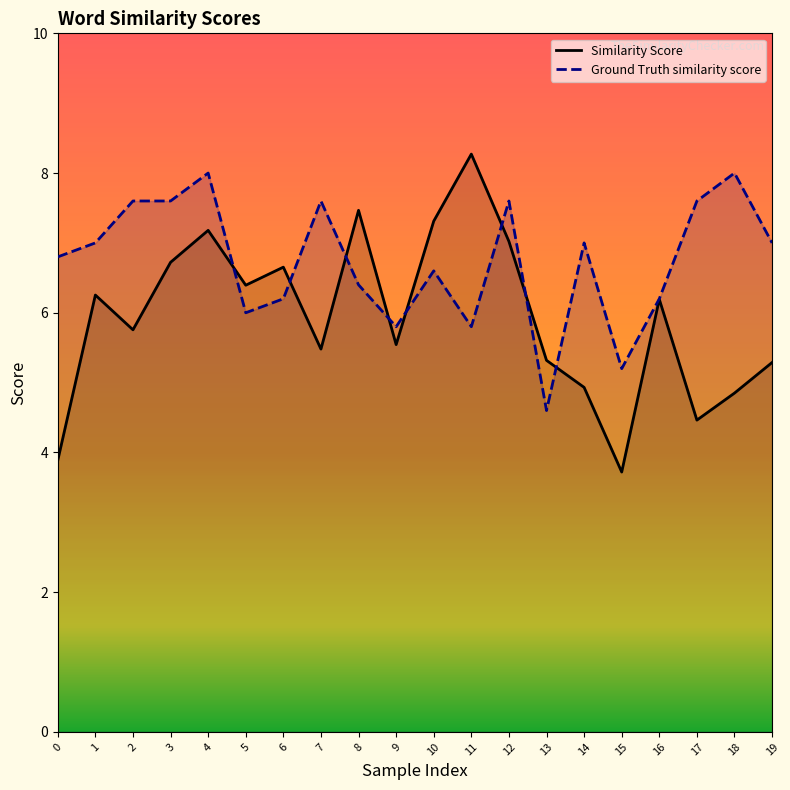

What is the difference between the Similarity Score values at 0 and 3?

2.8